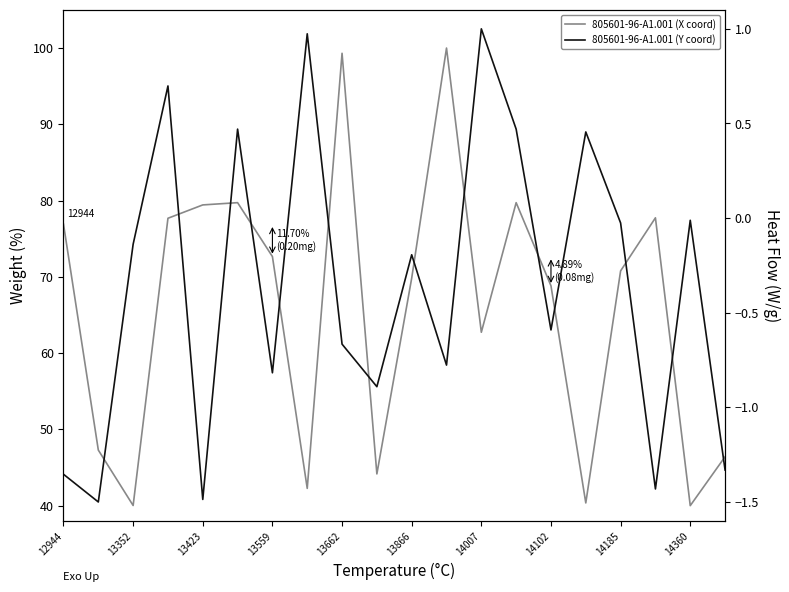

List the series in order of their overall mean, highest first.

805601-96-A1.001 (X coord), 805601-96-A1.001 (Y coord)